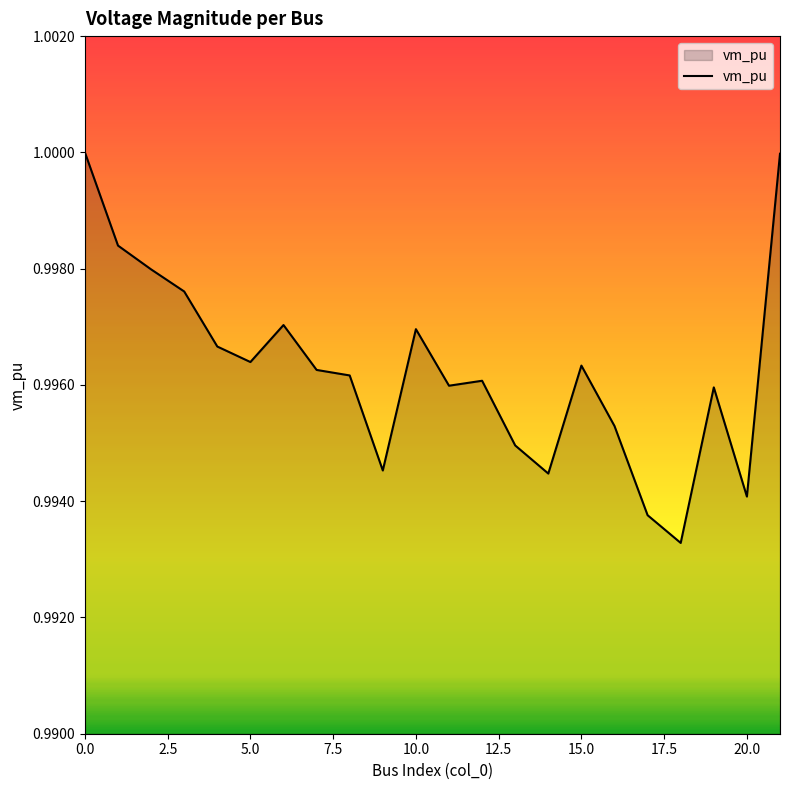

Reading left to right, transcribe all the data shown in this chart.

0=1.0	1=1.0	2=1.0	3=1.0	4=1.0	5=1.0	6=1.0	7=1.0	8=1.0	9=1.0	10=1.0	11=1.0	12=1.0	13=1.0	14=1.0	15=1.0	16=1.0	17=1.0	18=1.0	19=1.0	20=1.0	21=1.0